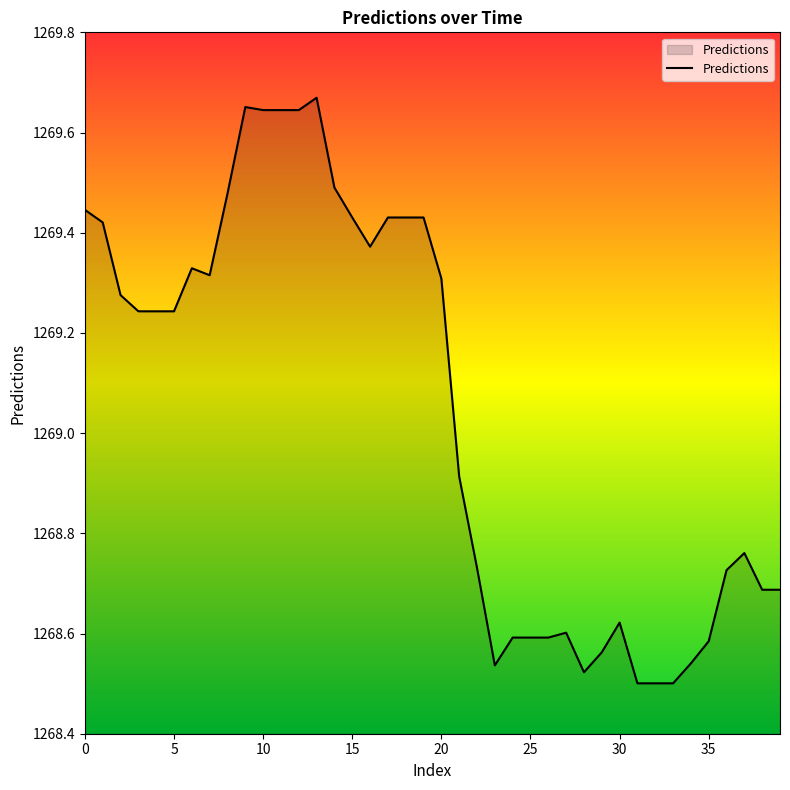

Count the number of data series in this chart.

1